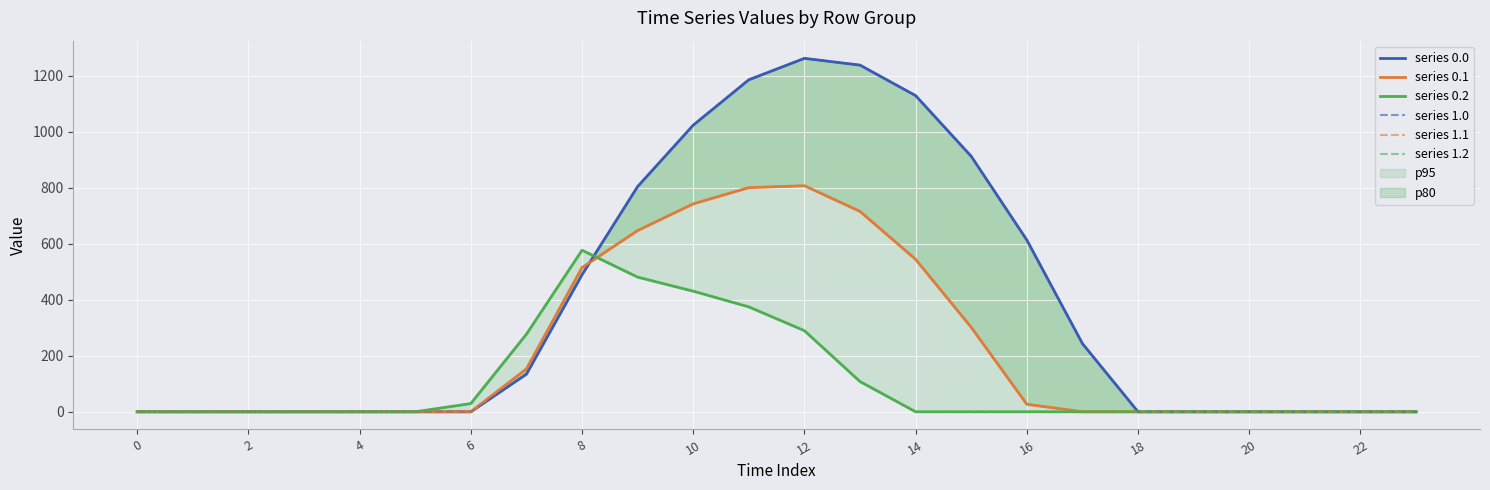

At 17, list the series in order from largest to smallest.

series 0.0, series 1.0, series 0.1, series 0.2, series 1.1, series 1.2